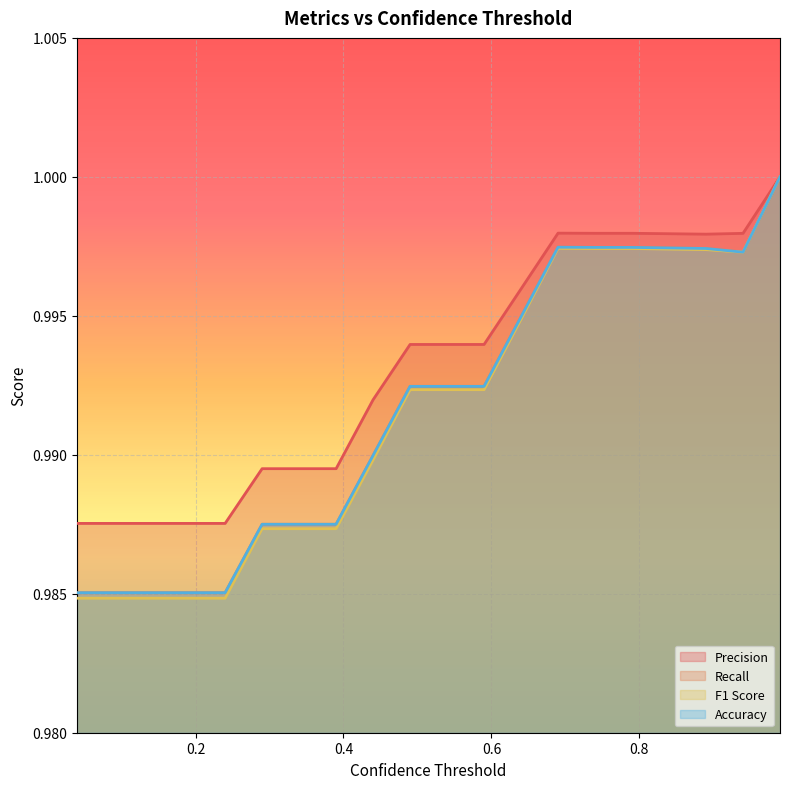

How many series are shown in this chart?

4